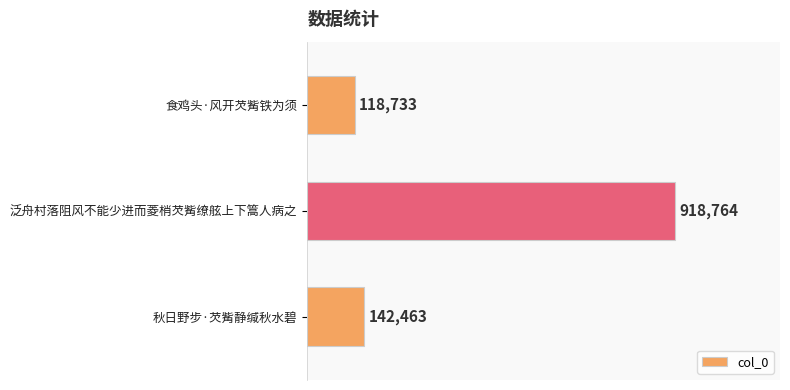

Which label corresponds to the smallest value in the chart?

食鸡头·风开芡觜铁为须